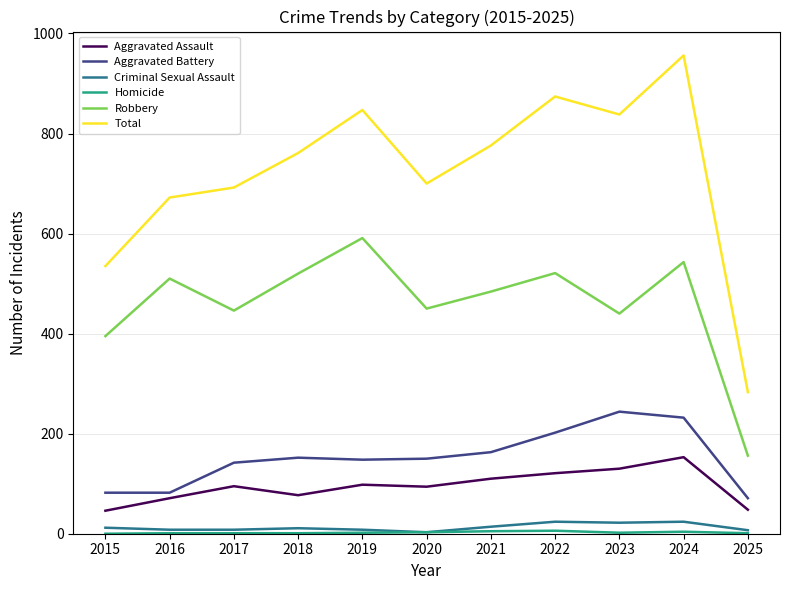

True or false: Criminal Sexual Assault and Robbery intersect in this chart.

False